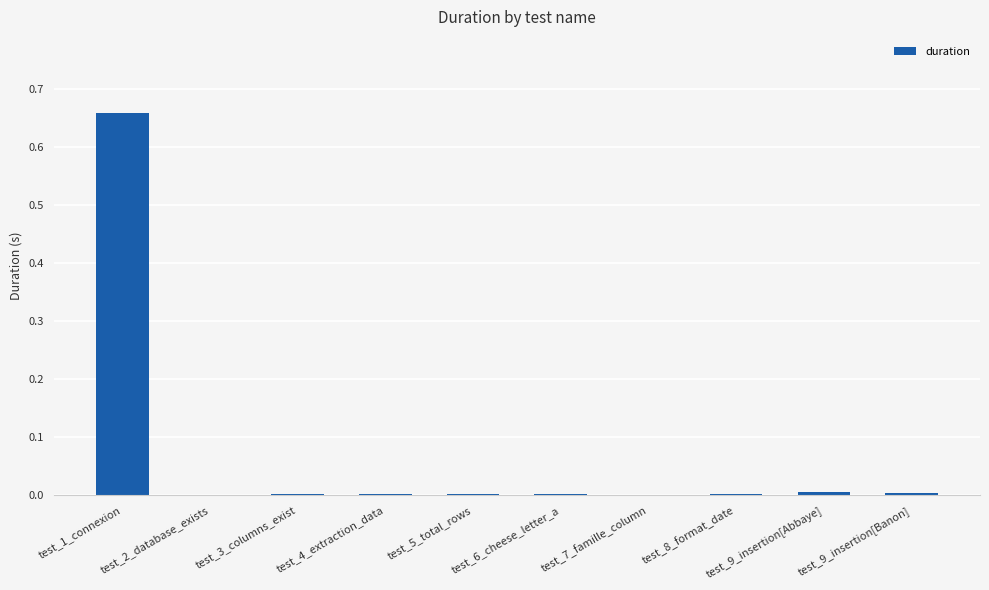

True or false: the data shows 0.0 at test_6_cheese_letter_a.

True